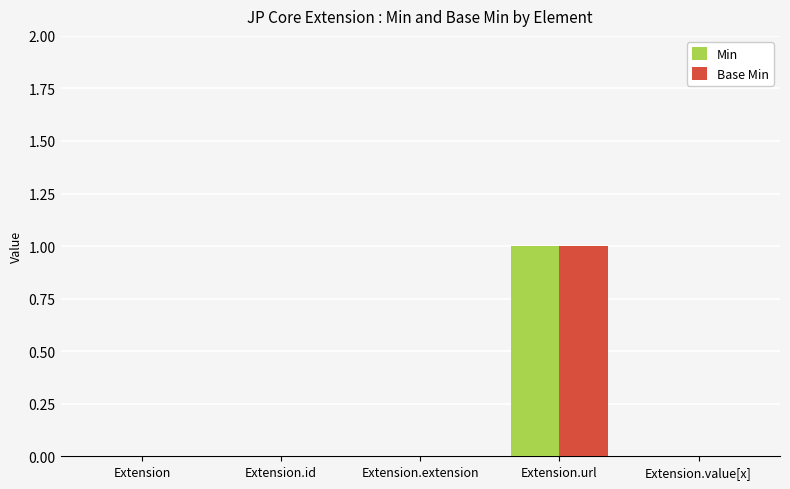

How many groups of bars are there?

5